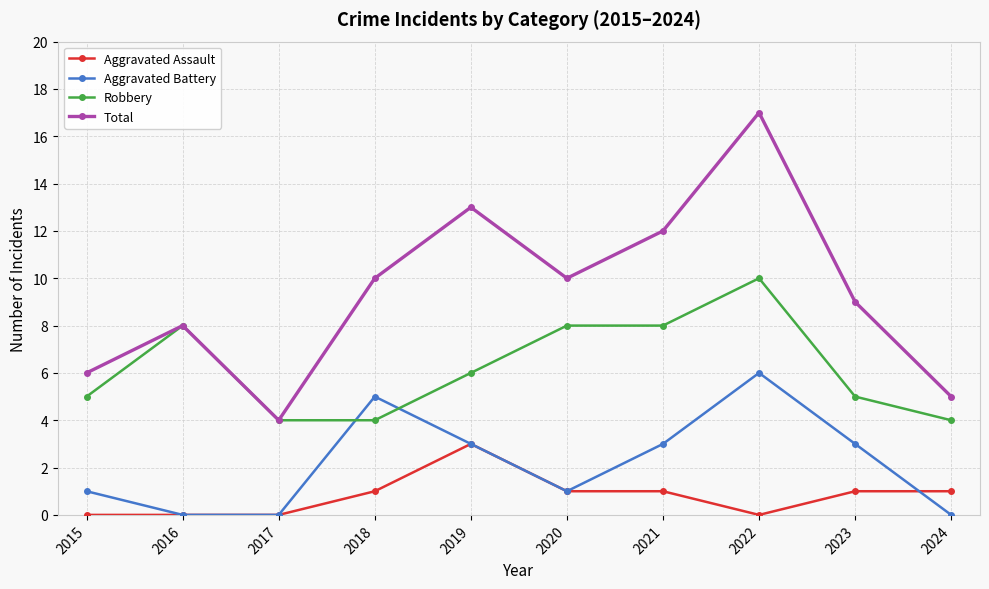

What is the difference between the highest and lowest values at 2024?

5